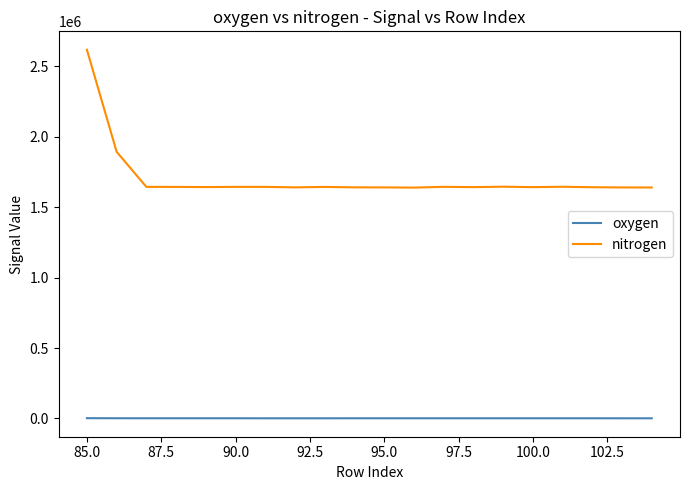

Rank the series by their maximum value, from highest to lowest.

nitrogen, oxygen